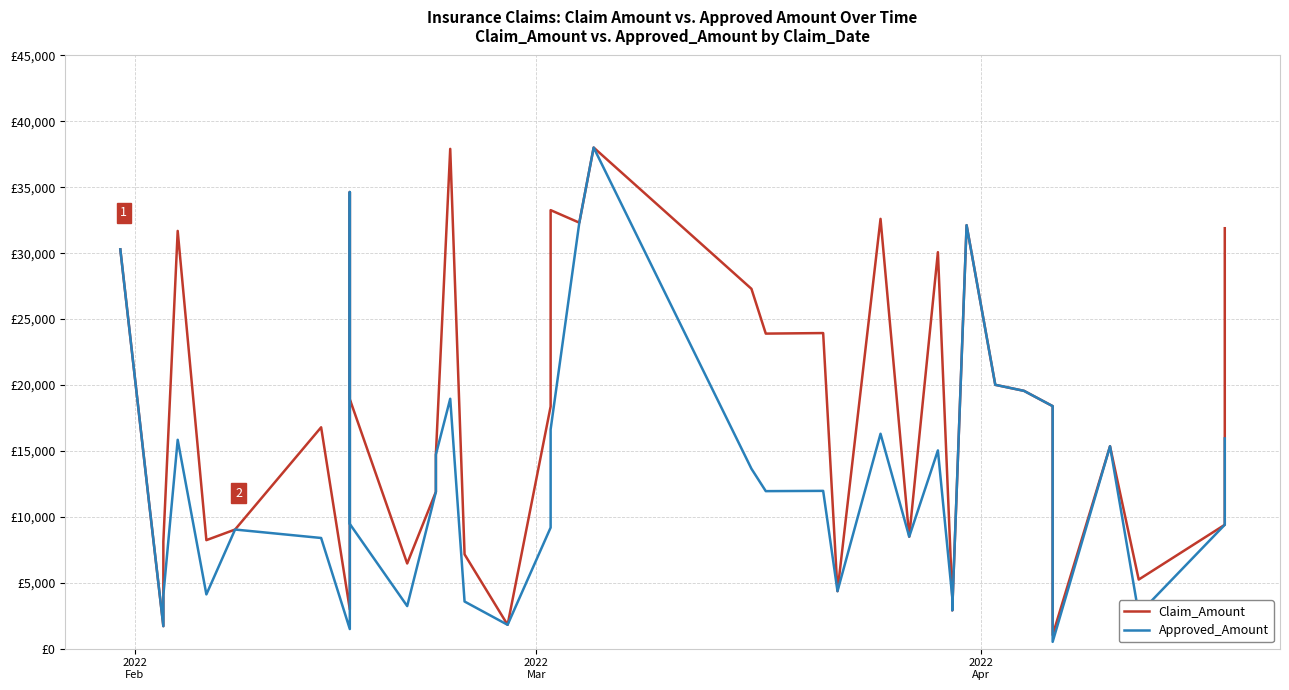

How many data points in Claim_Amount are less than 18374?

20